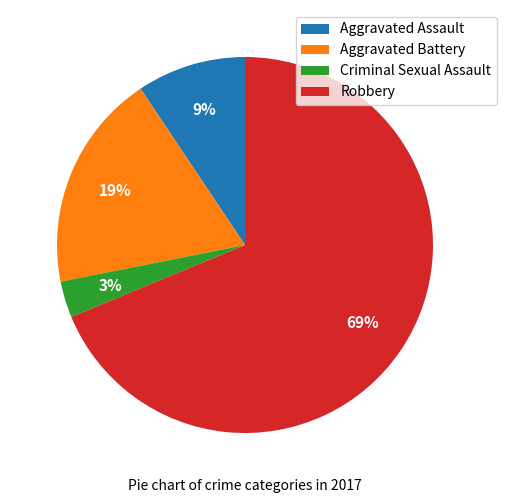

Does Criminal Sexual Assault account for over 50% of the chart?

No